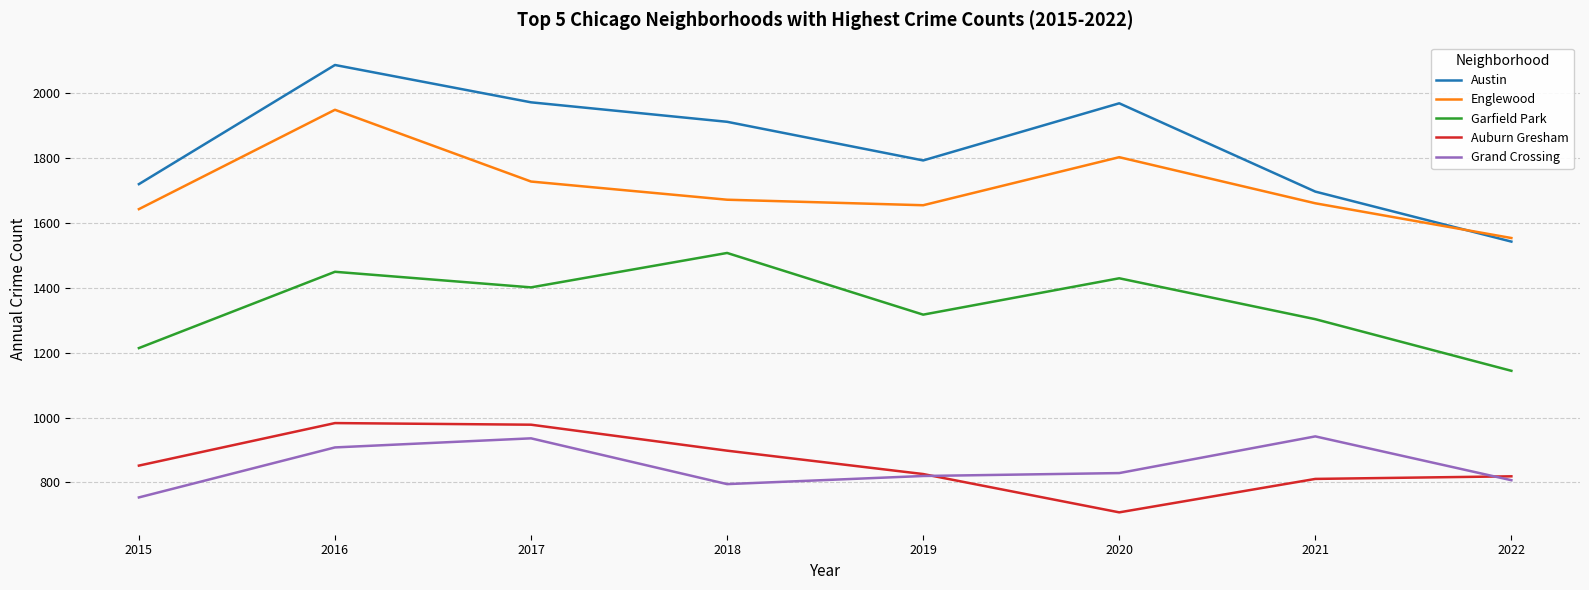

At which category is the sum across all series the highest?

2016